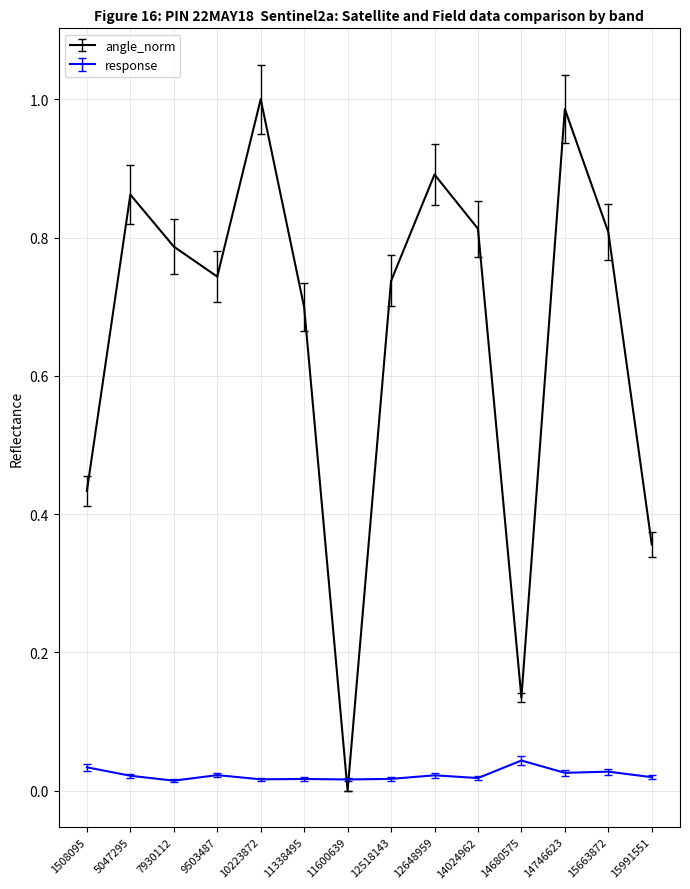

Rank the series by their maximum value, from lowest to highest.

response, angle_norm